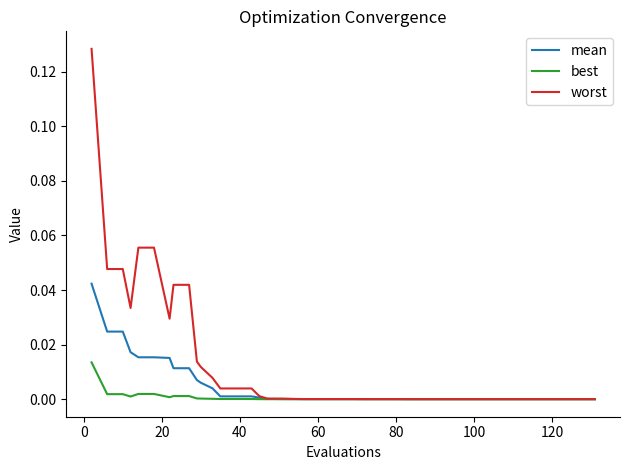

Which series has the largest total across all categories?

worst